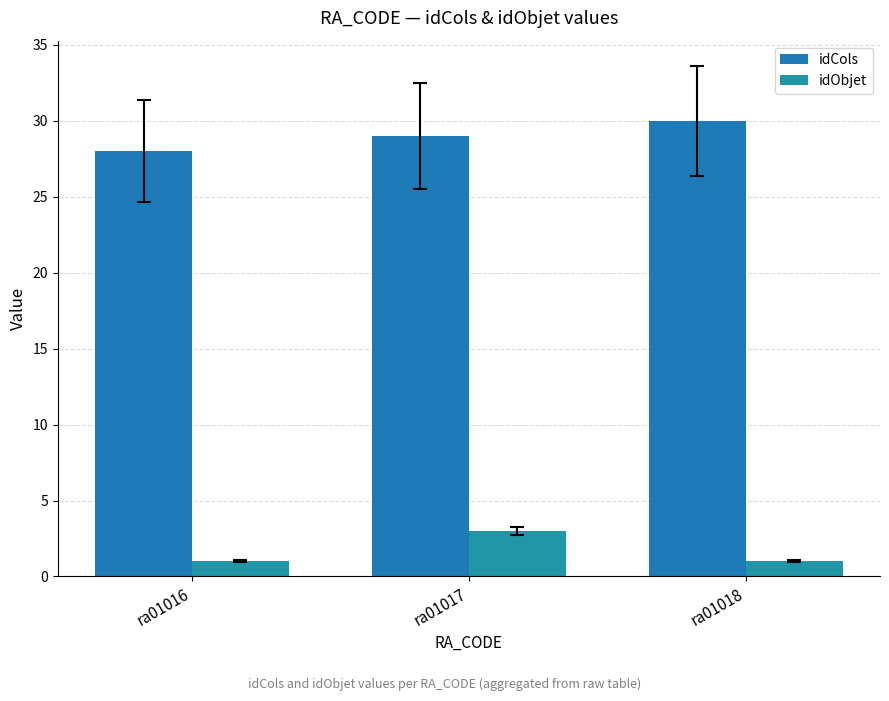

At which label is idCols closest to 29?

ra01017